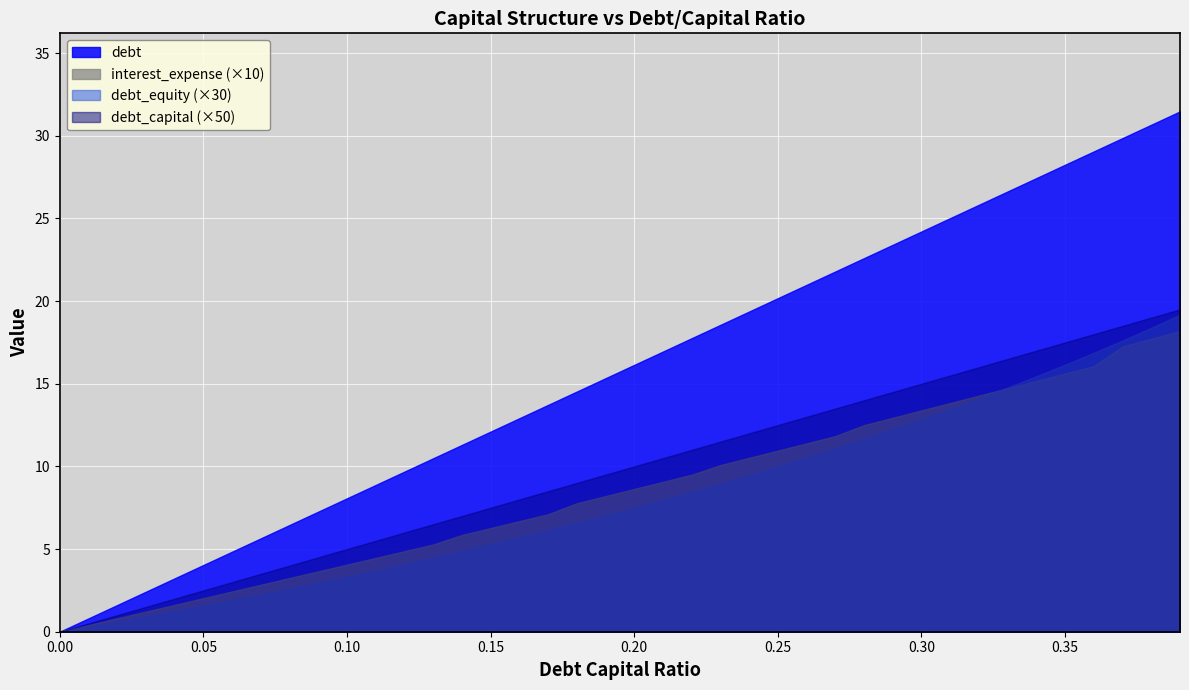

Rank the series at 0.21 from highest to lowest value.

debt, interest_expense, debt_equity, debt_capital